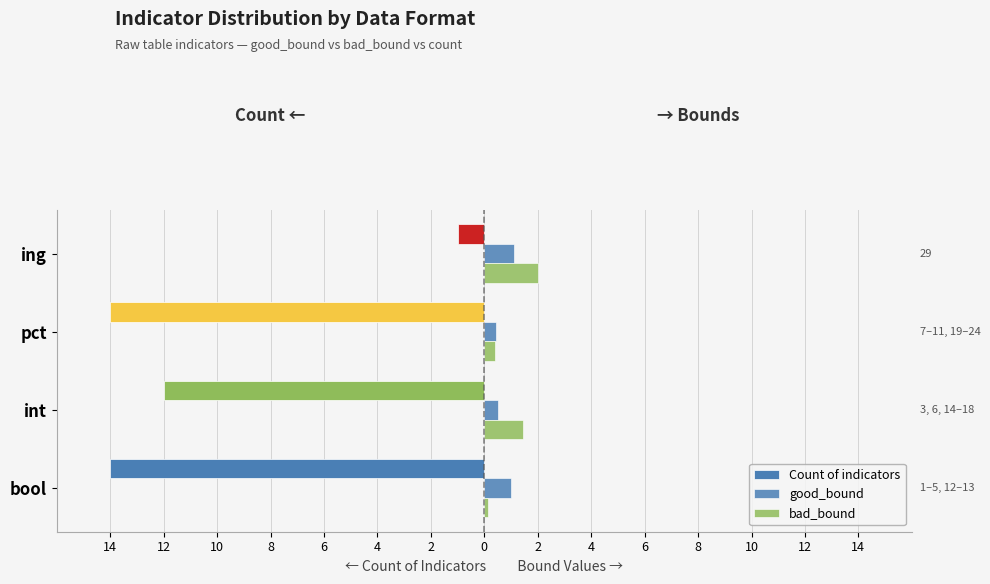

Does the chart contain any negative values?

Yes